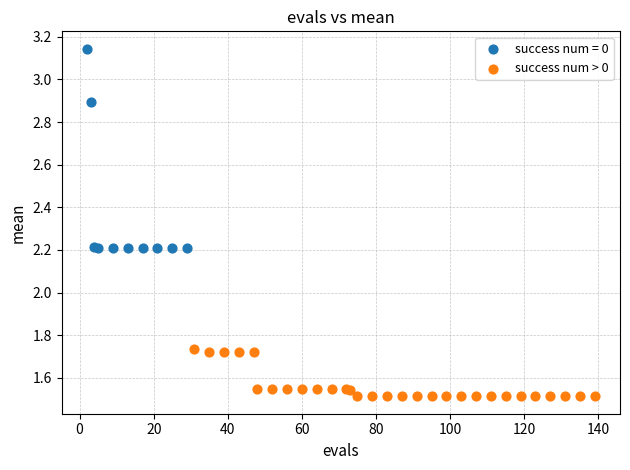

Which series has the widest spread of Y values?

success num = 0